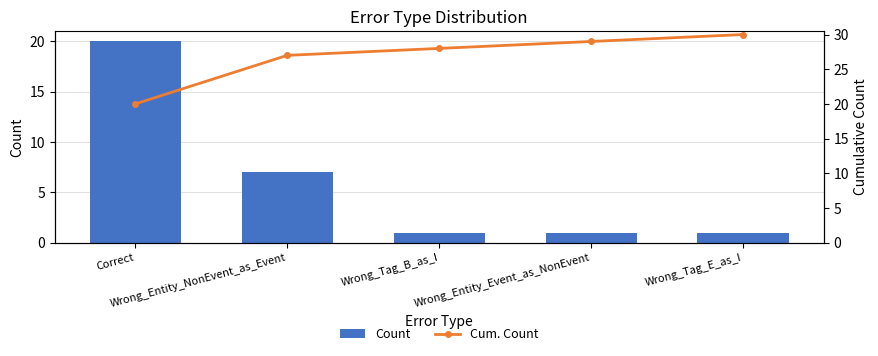

At how many categories does at least one series exceed 15?

5